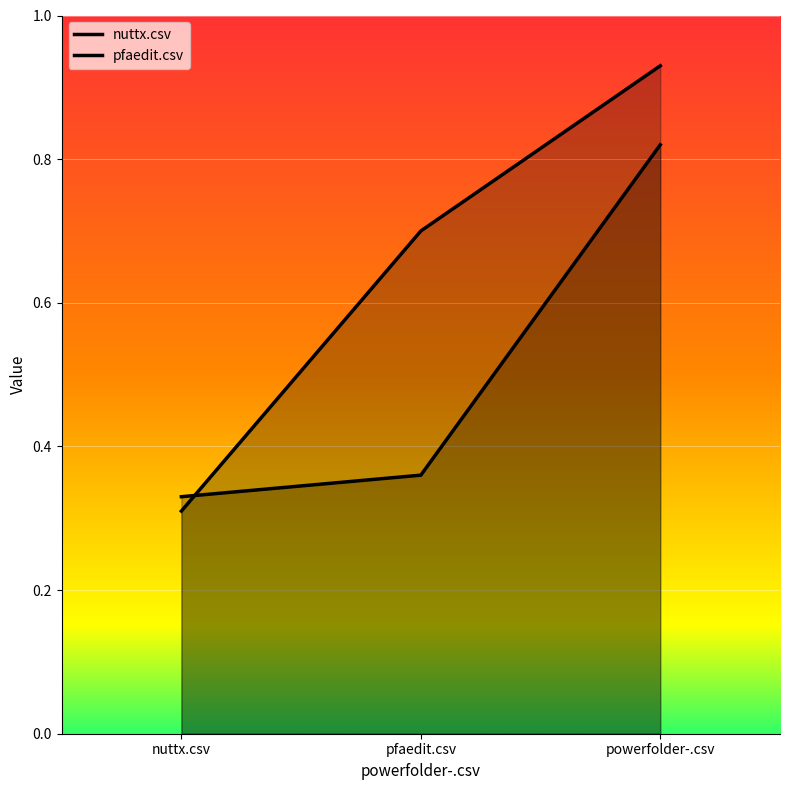

How many lines are shown in the chart?

2